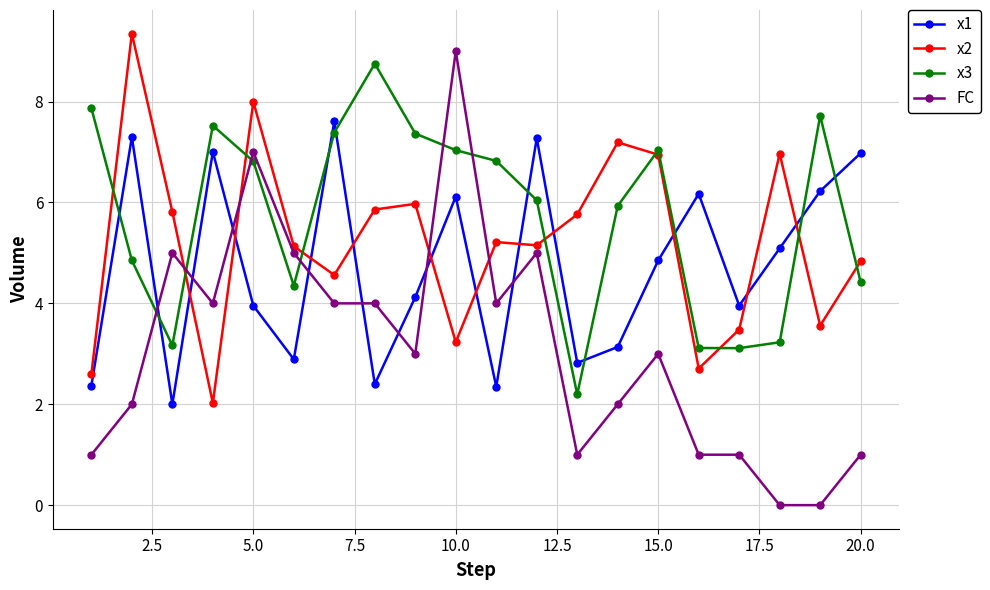

What is the value of the FC point at the 8th from the left?

4.0